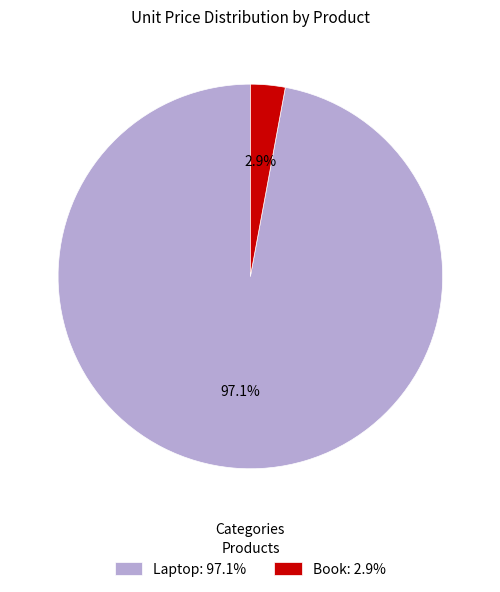

Does Laptop account for over 50% of the chart?

Yes